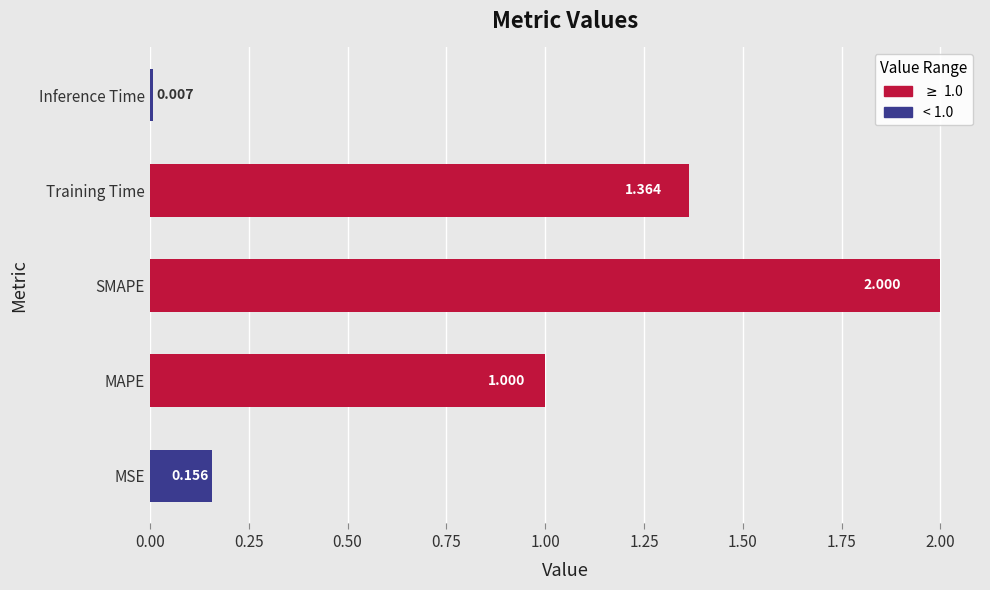

What is the difference between the second highest and minimum values?

1.4